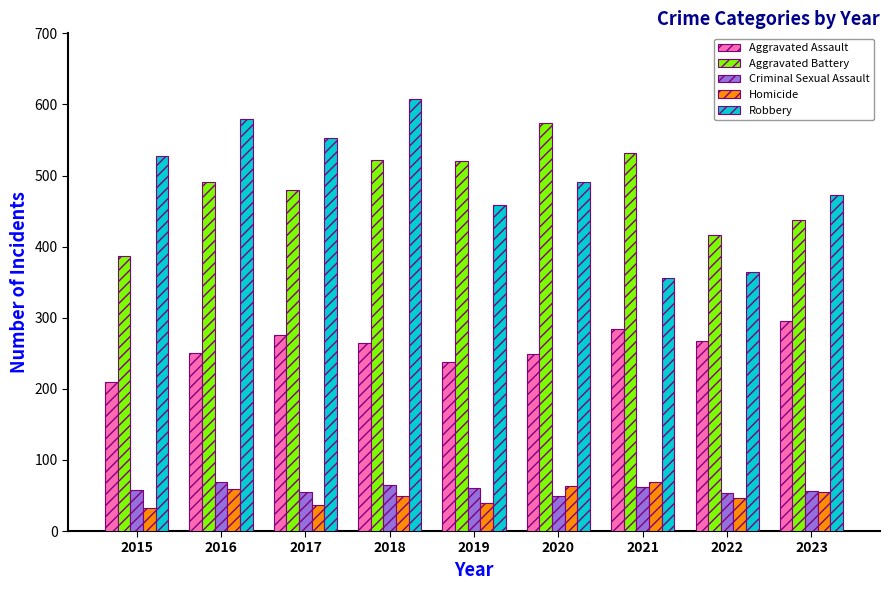

Between 2016 and 2019, which series saw the biggest shift?

Robbery